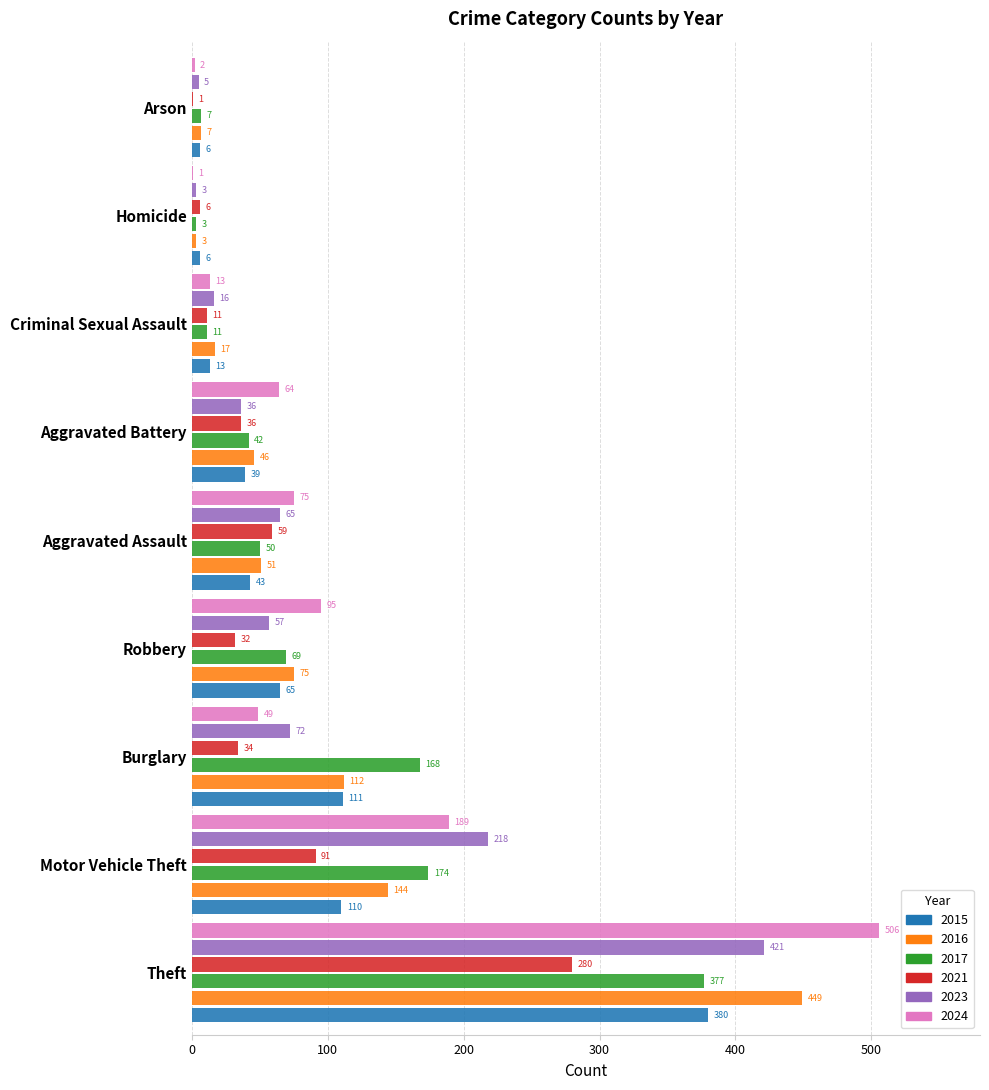

What is the maximum value for 2016?

449